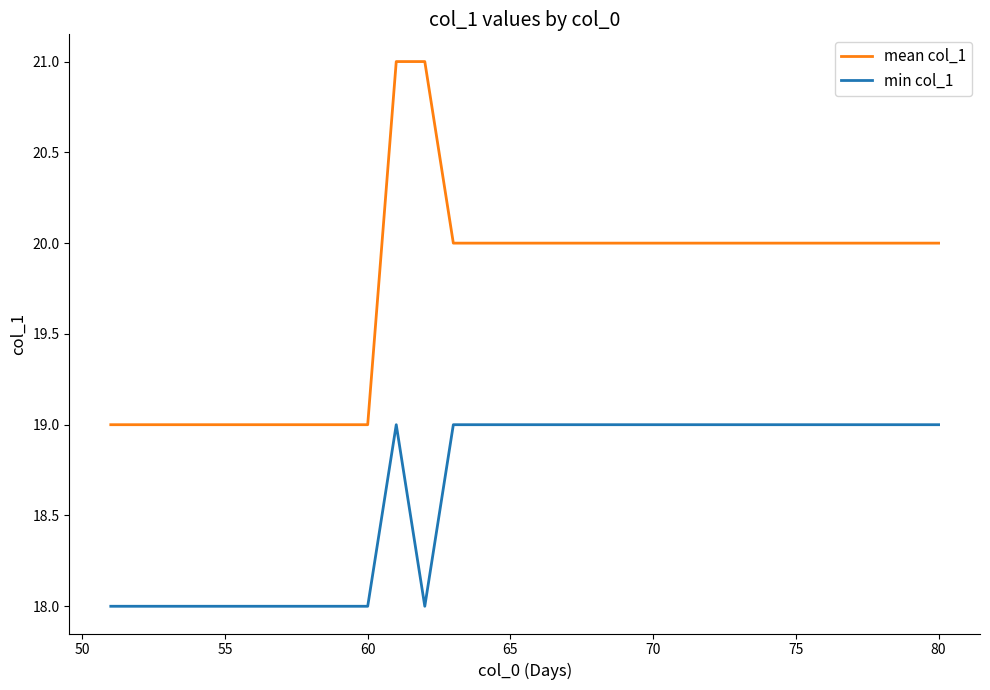

Rank the series by their maximum value, from highest to lowest.

mean col_1, min col_1